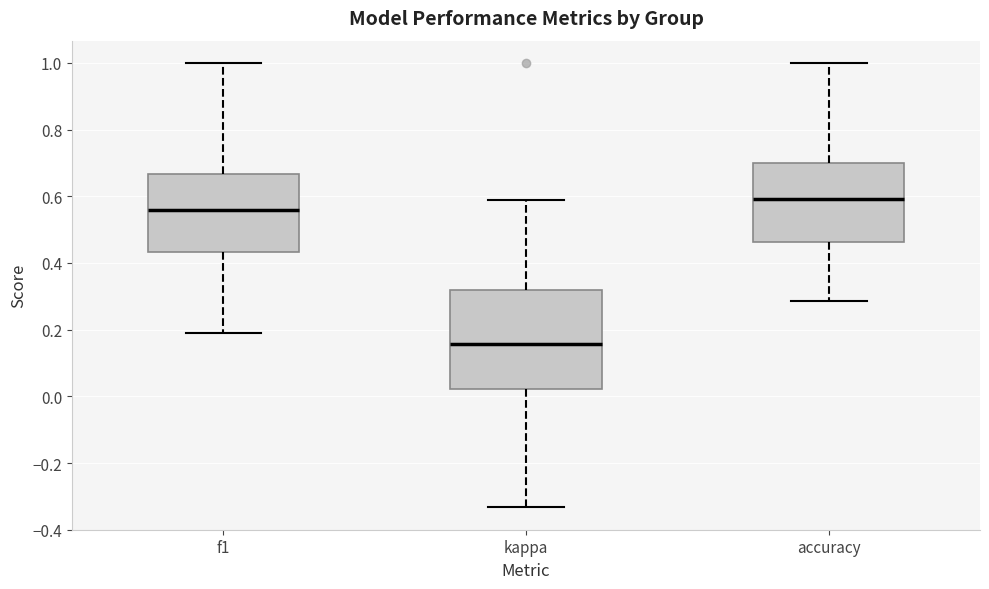

Which box is the tallest, from its lower edge to its upper edge?

kappa